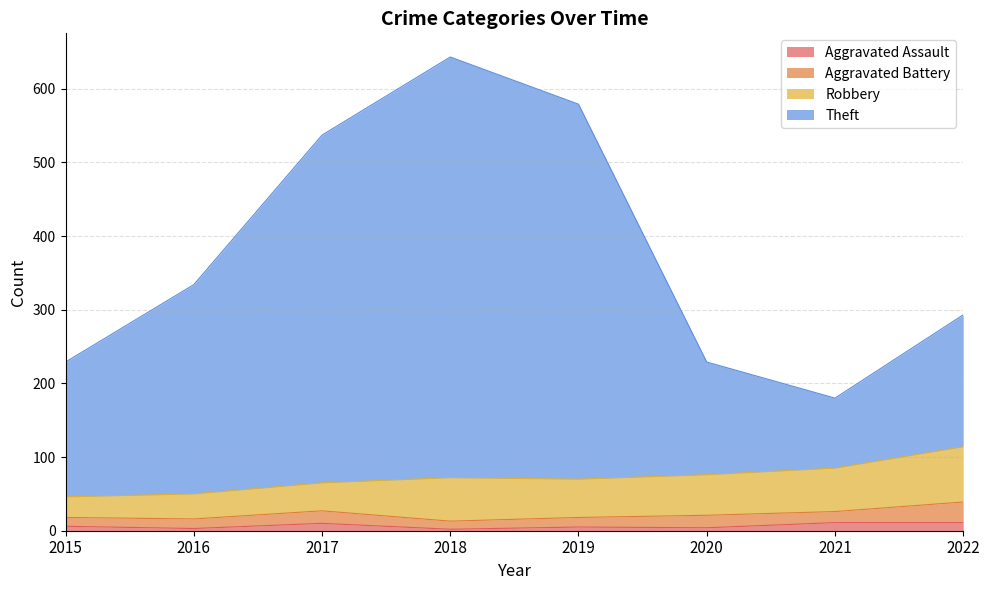

At which category is the sum across all series the highest?

2018